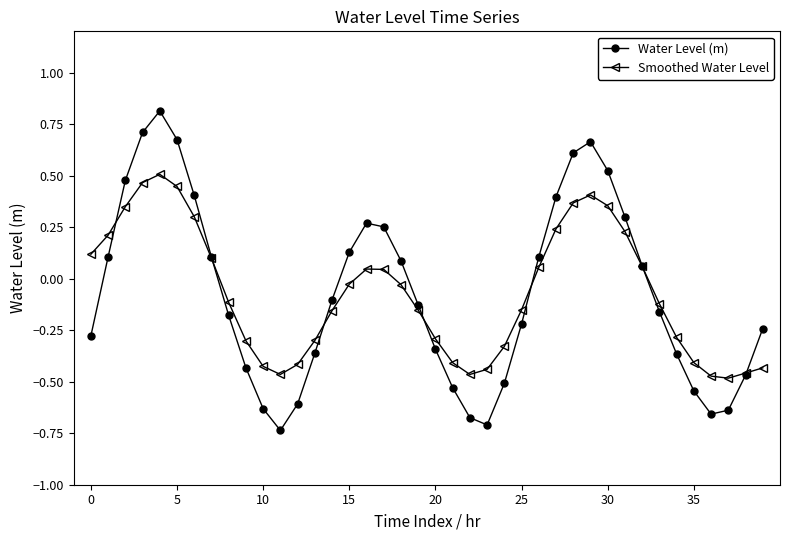

List the series in order of their peak value, lowest first.

Smoothed Water Level, Water Level (m)